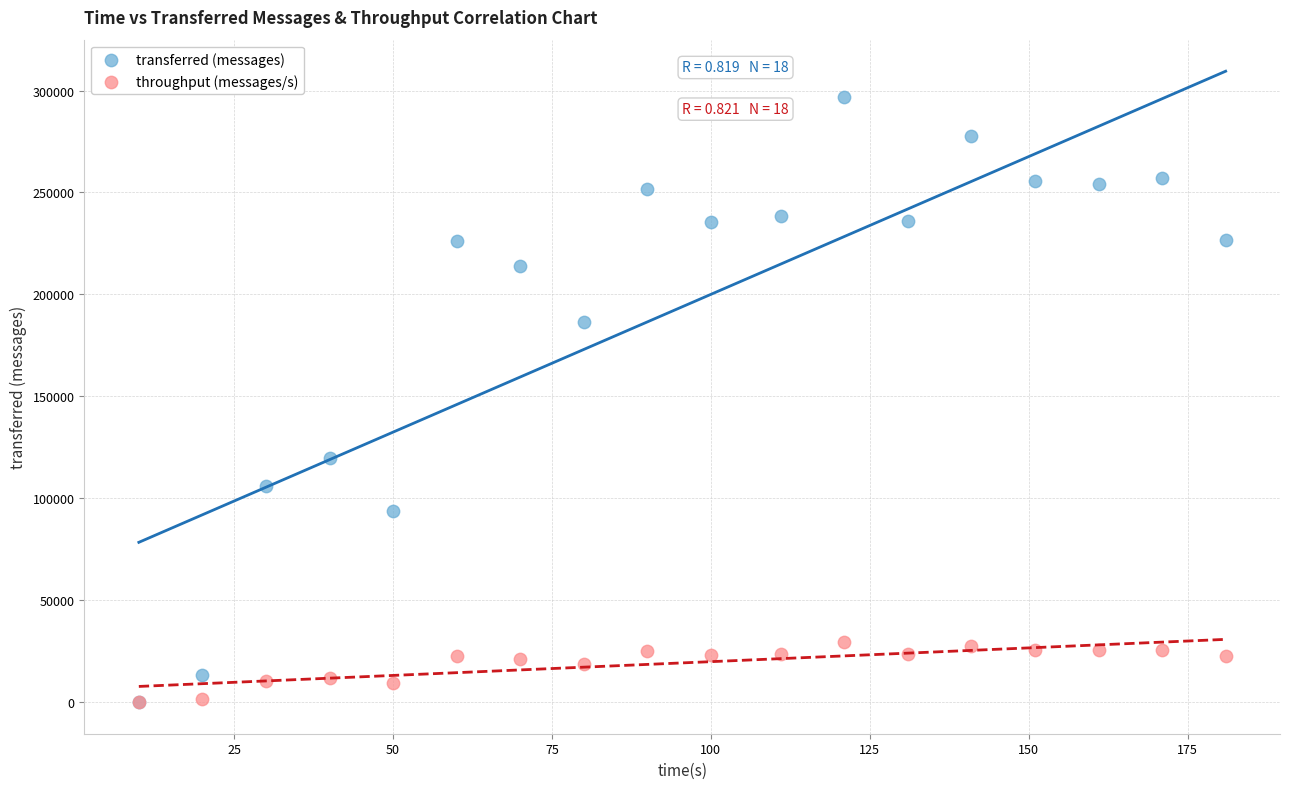

What are all the series names shown in the legend?

transferred (messages), throughput (messages/s)